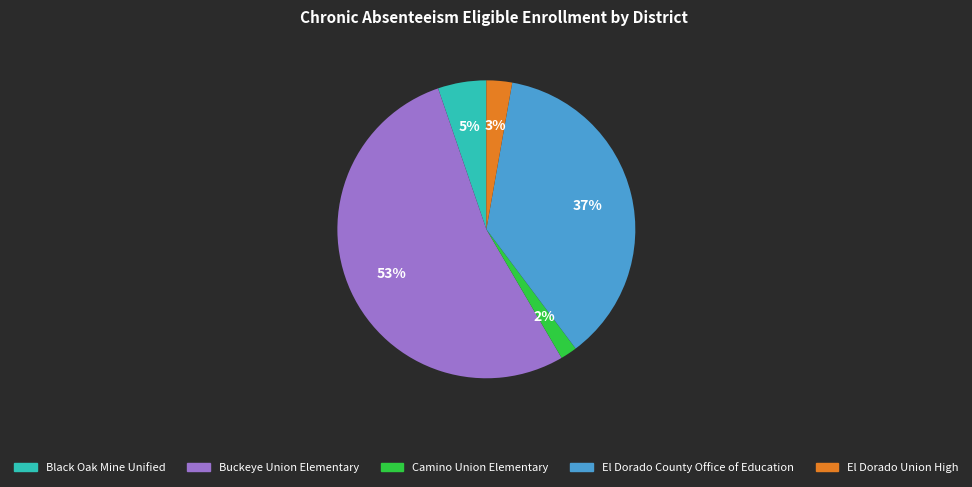

Which category has the smallest portion of the pie?

Camino Union Elementary